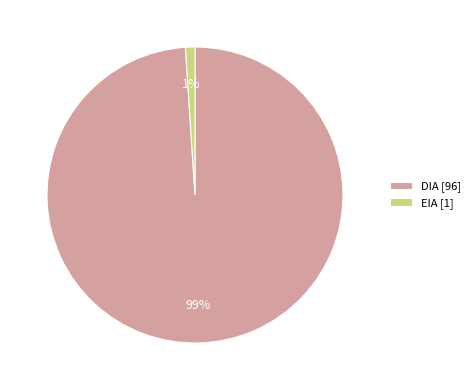

Is it true that DIA [96] is 89% of the pie?

False